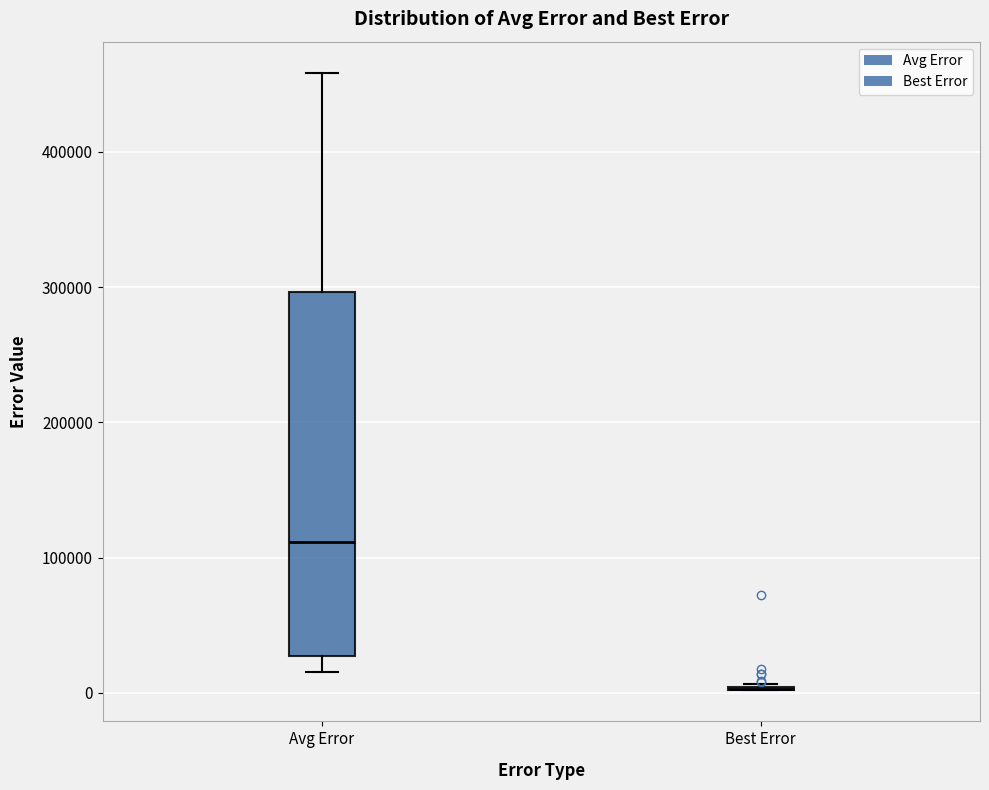

Reading left to right, read every box against the y-axis: the position of its median line, the range the box covers, and the ends of its whiskers. The values are not printed on the chart, so give them approximately, as read against the axis.

Avg Error: median 110000, box 30000 to 300000, whiskers 20000 to 460000
Best Error: box collapsed to a line at 0, whiskers 0 to 10000